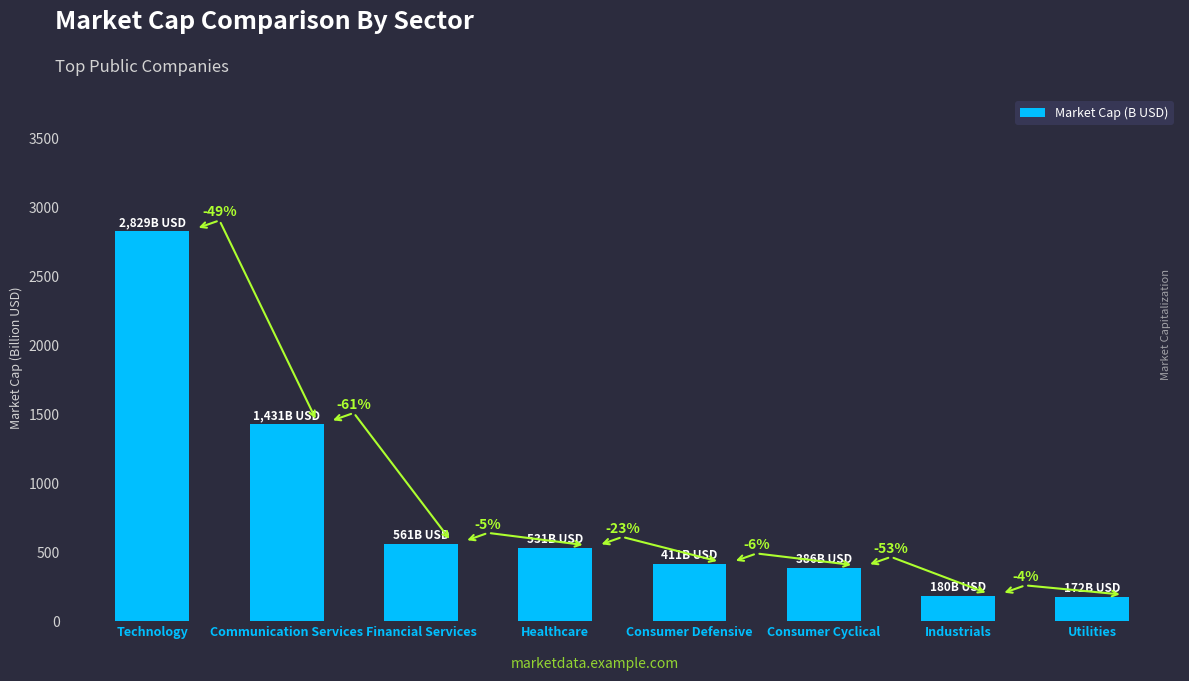

What is the change in value from Healthcare to Consumer Defensive?

-119.9